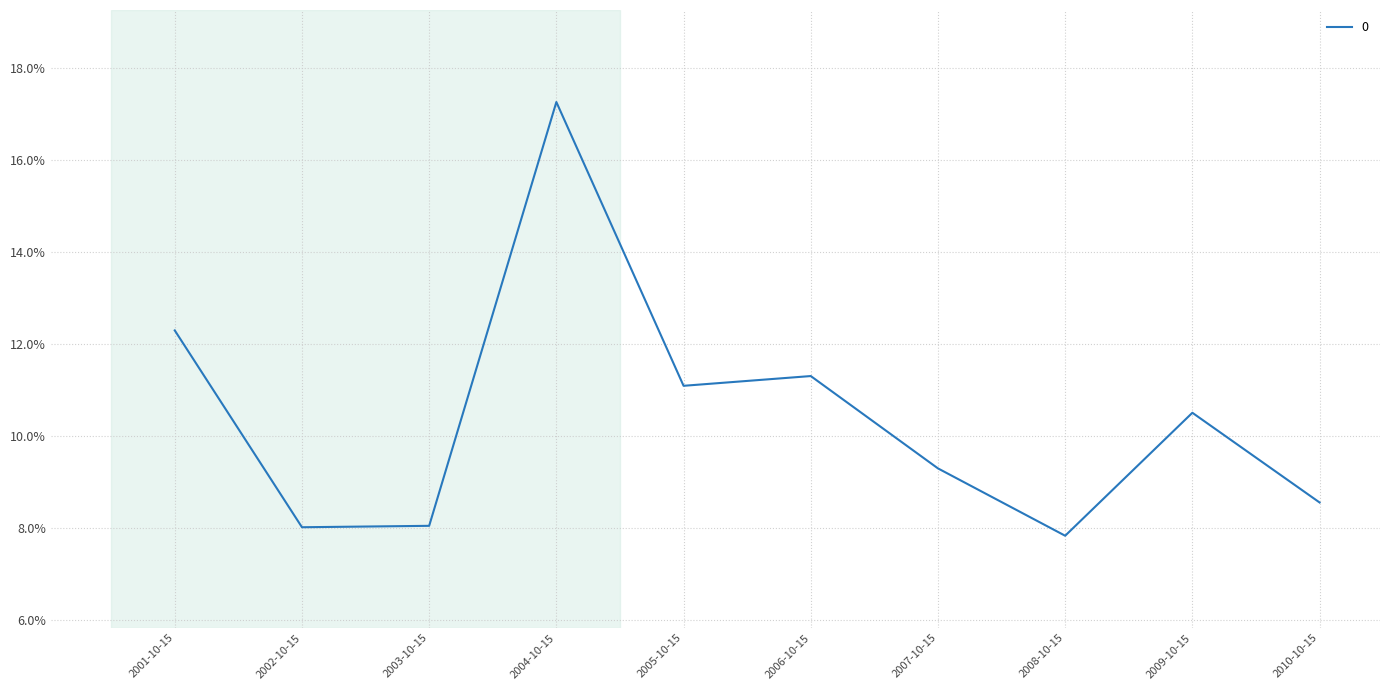

How many distinct data groups are displayed?

1